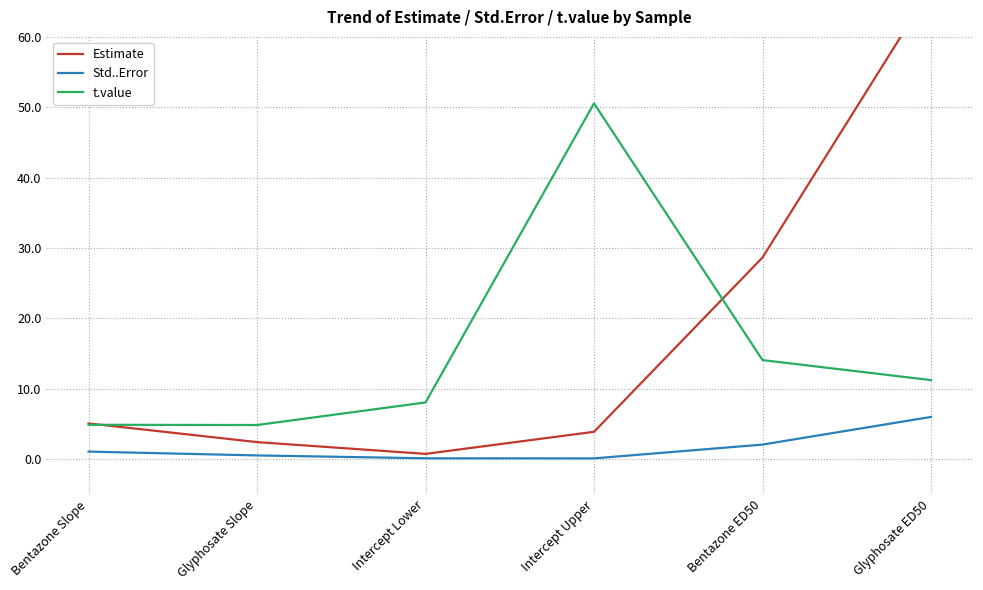

How many values in the t.value series are below 11?

3